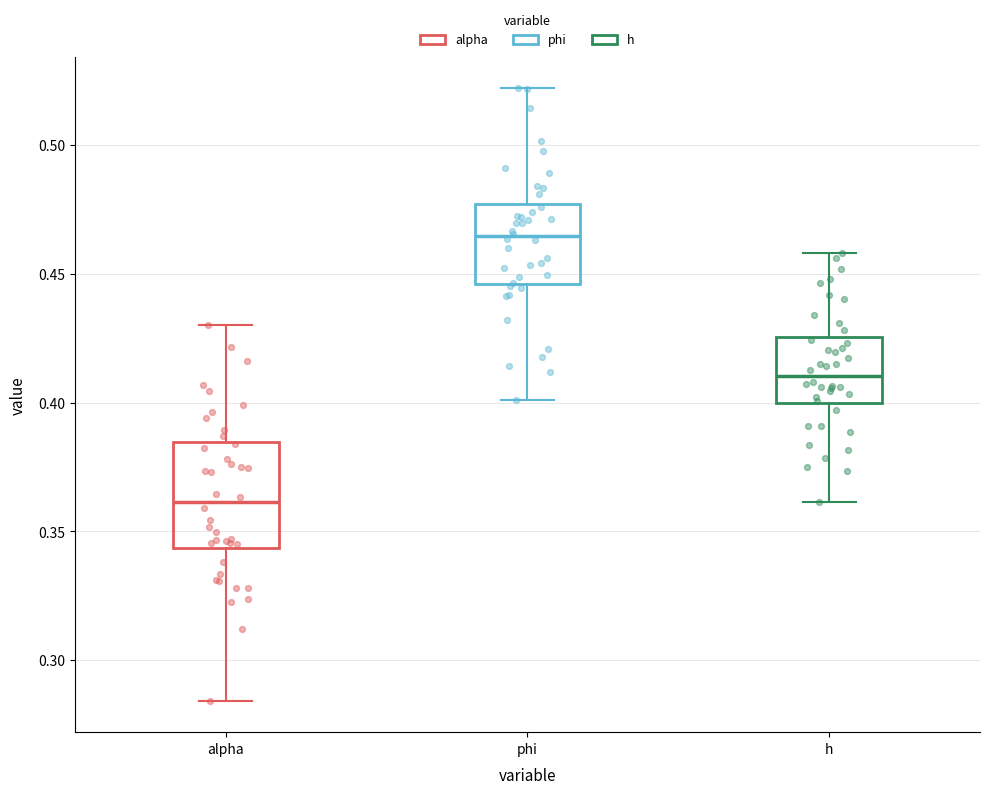

Where does the upper whisker of the box for h end on the y-axis? The values are not printed on the chart, so give them approximately, as read against the axis.

0.460